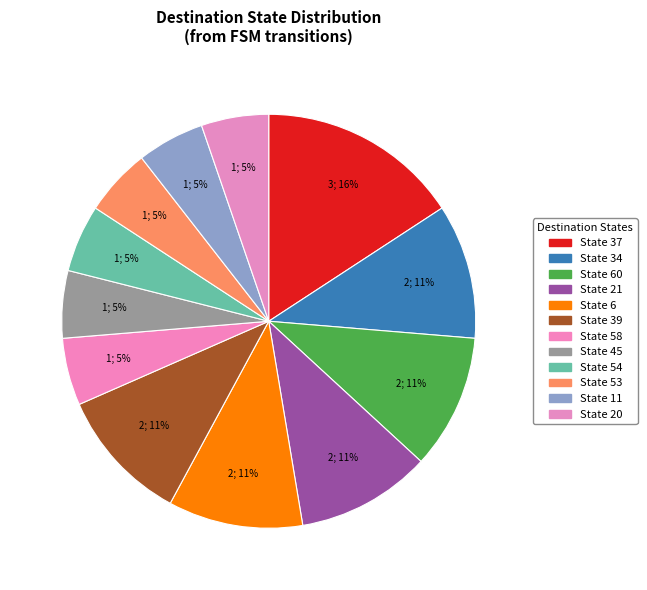

How many slices are in this pie chart?

12